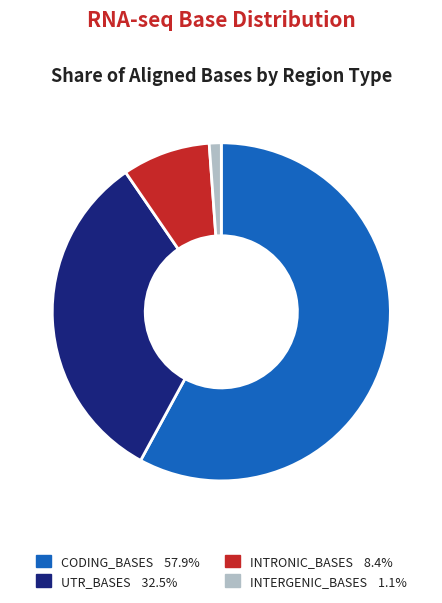

What is the largest slice in the pie chart?

CODING_BASES